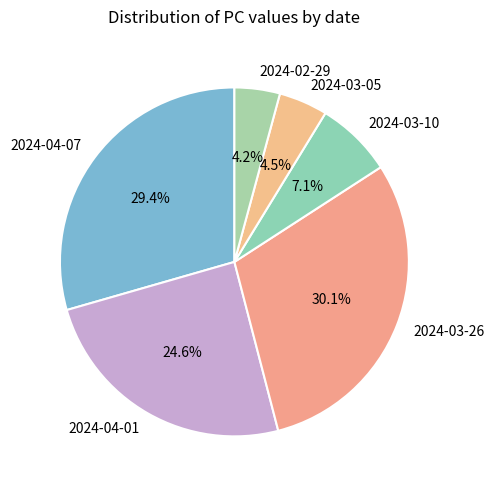

Between 2024-04-07 and 2024-02-29, which is larger?

2024-04-07